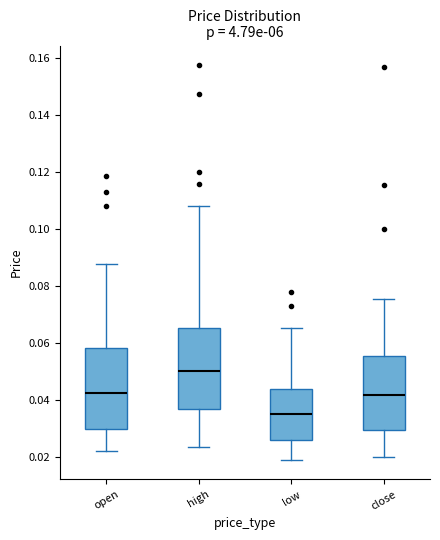

Reading left to right, transcribe this box plot: for each box, give where its median line is, the range the box spans, and where its two whiskers end, as read against the y-axis. The values are not printed on the chart, so give them approximately, as read against the axis.

open: median 0.042, box 0.030 to 0.058, whiskers 0.022 to 0.088
high: median 0.050, box 0.036 to 0.066, whiskers 0.024 to 0.108
low: median 0.036, box 0.026 to 0.044, whiskers 0.020 to 0.066
close: median 0.042, box 0.030 to 0.056, whiskers 0.020 to 0.076